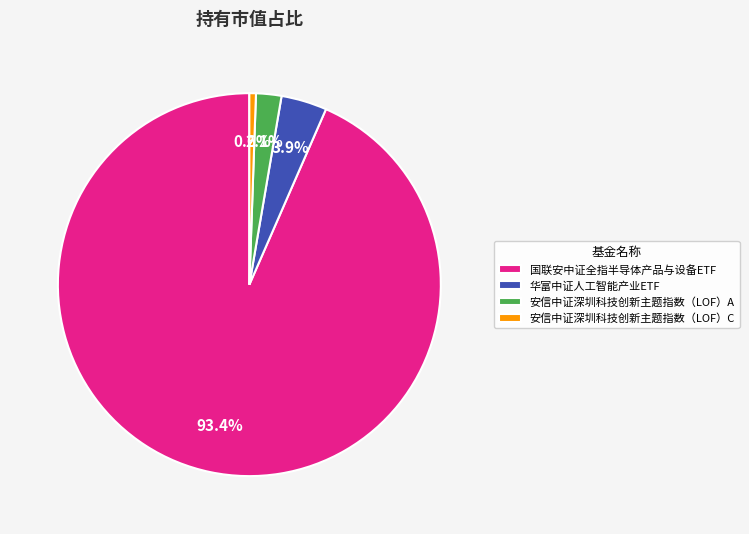

To the nearest percent, what is the average slice percentage?

25%